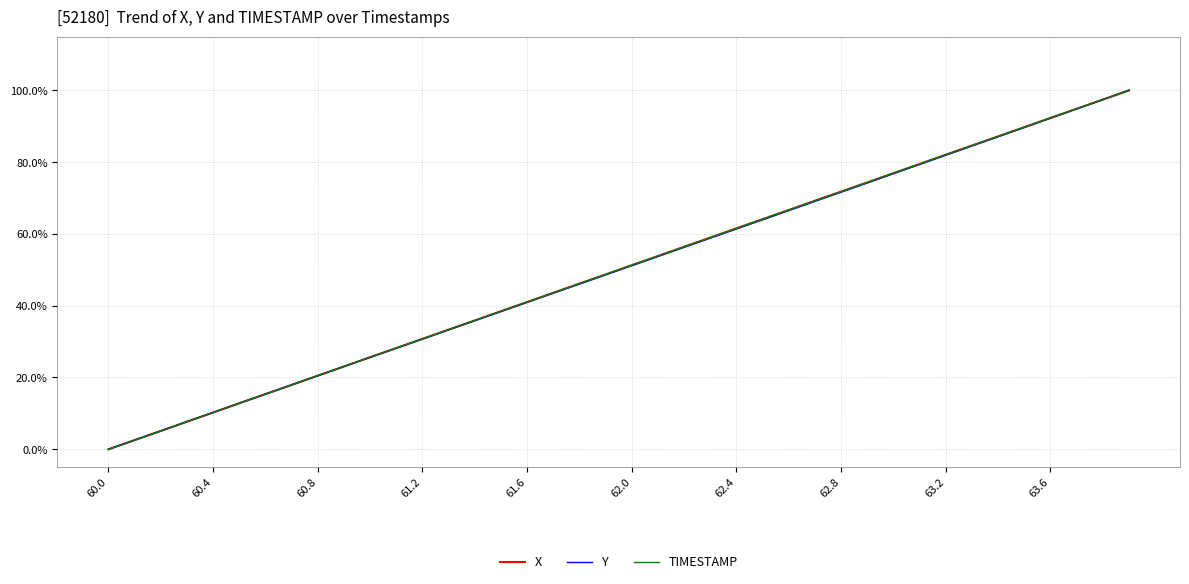

What is the difference between the maximum and minimum values in the TIMESTAMP series?

100.0